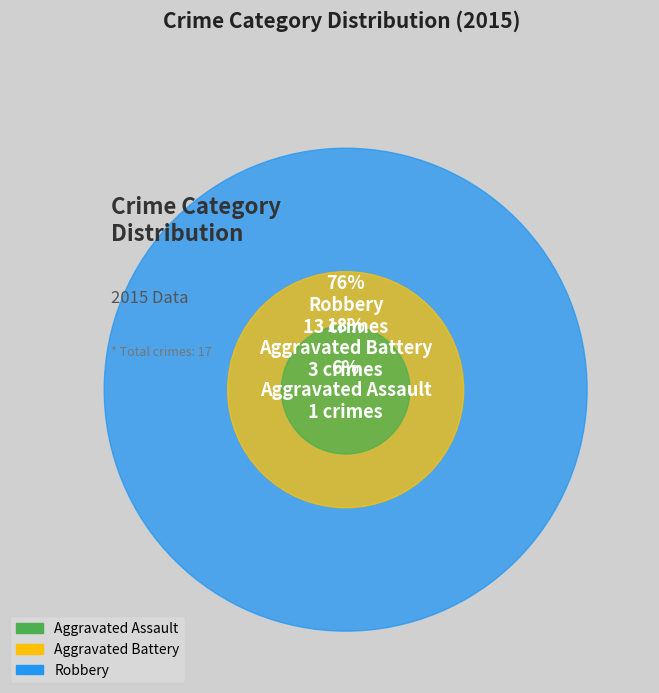

What percentage is NOT represented by Aggravated Battery?

82.4%